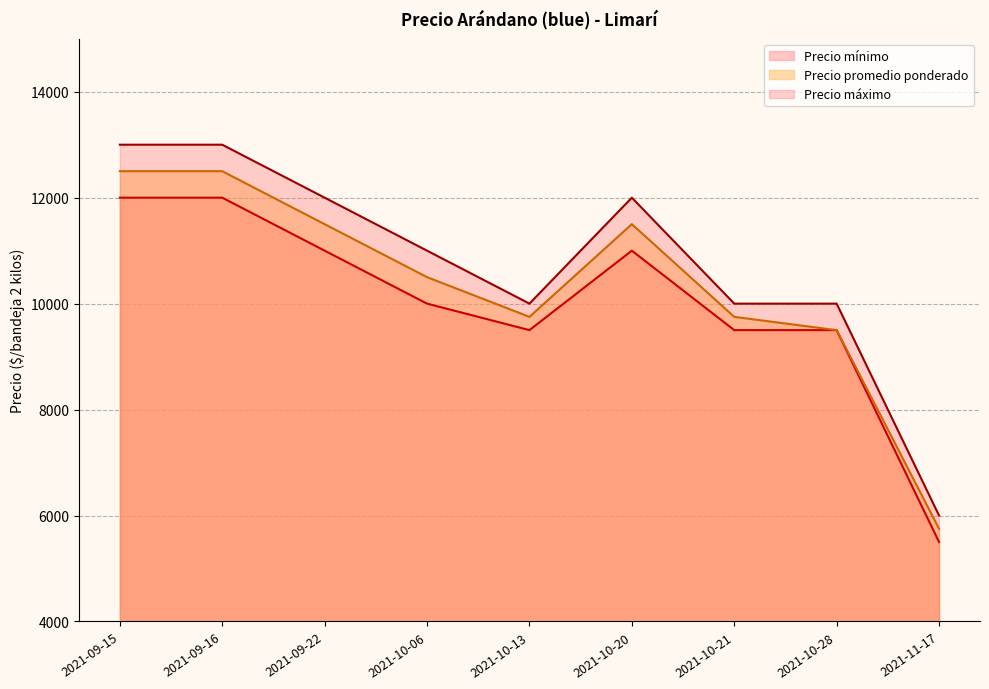

Where does the Precio máximo series first go above 11000?

2021-09-15